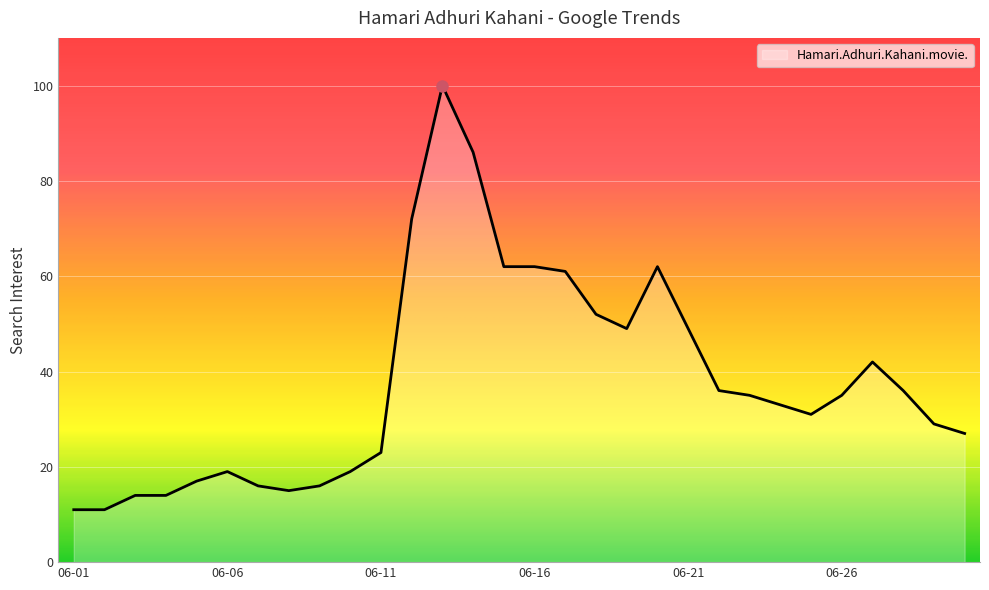

The chart shows a value of 23 at 06-11. True or false?

True